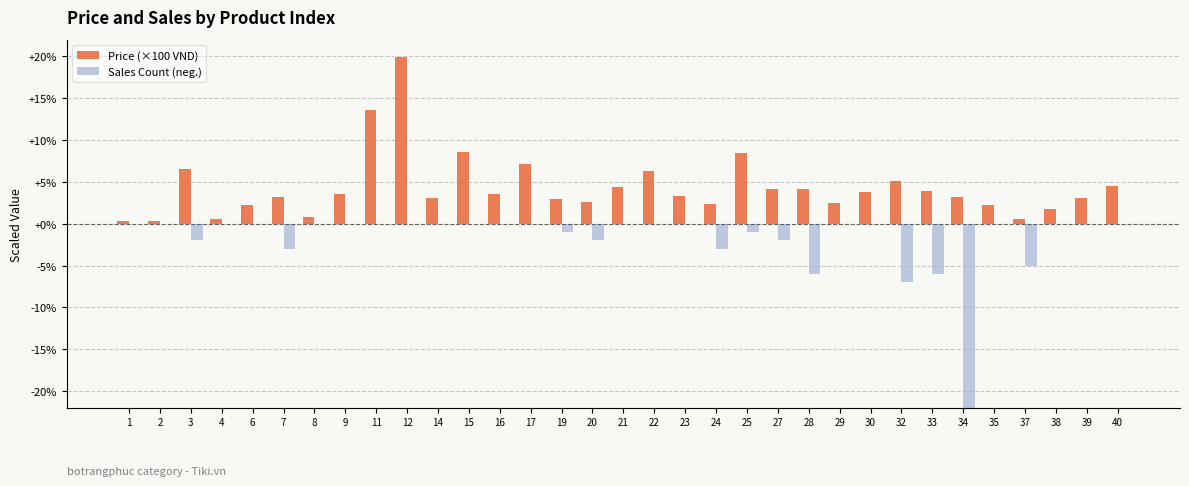

The Price (×100 VND) series shows 1.4 at 8. True or false?

False